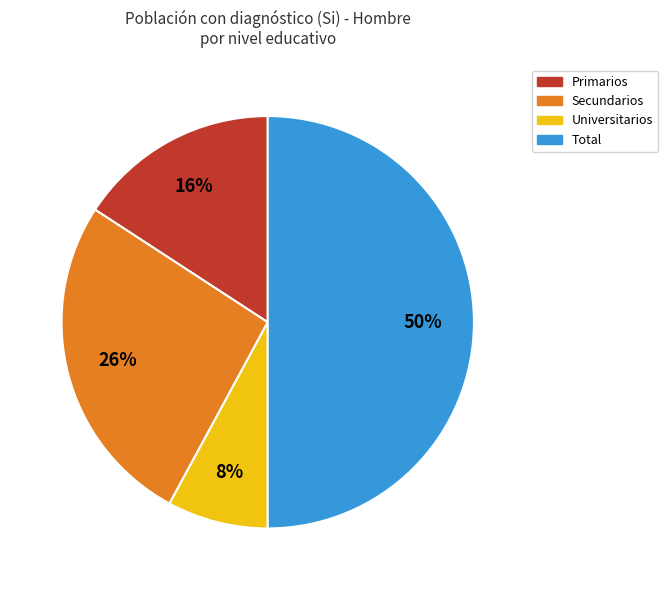

To the nearest percent, what portion does Secundarios represent?

26%